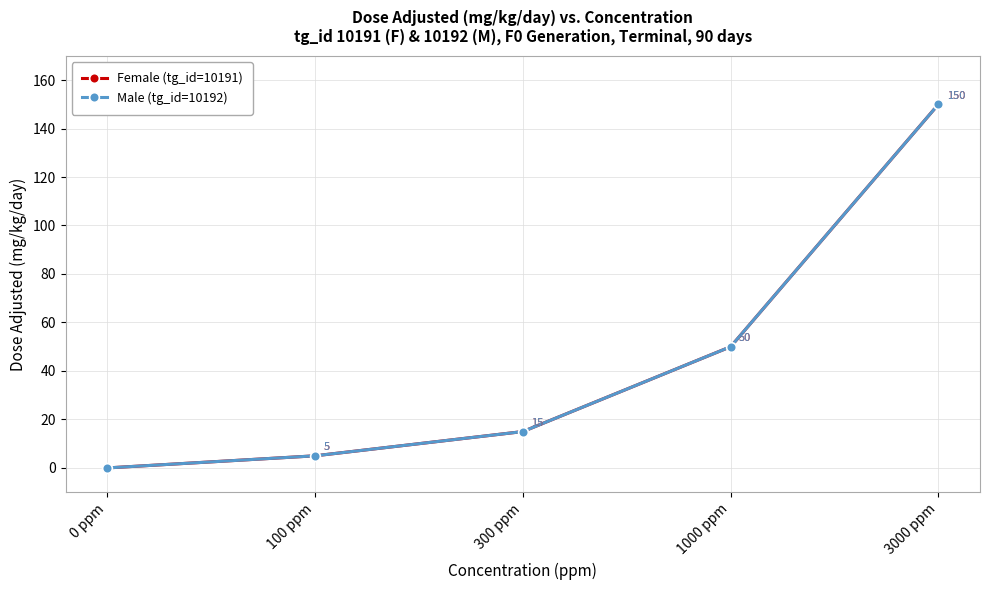

True or false: Female (tg_id=10191) and Male (tg_id=10192) cross at least once.

False